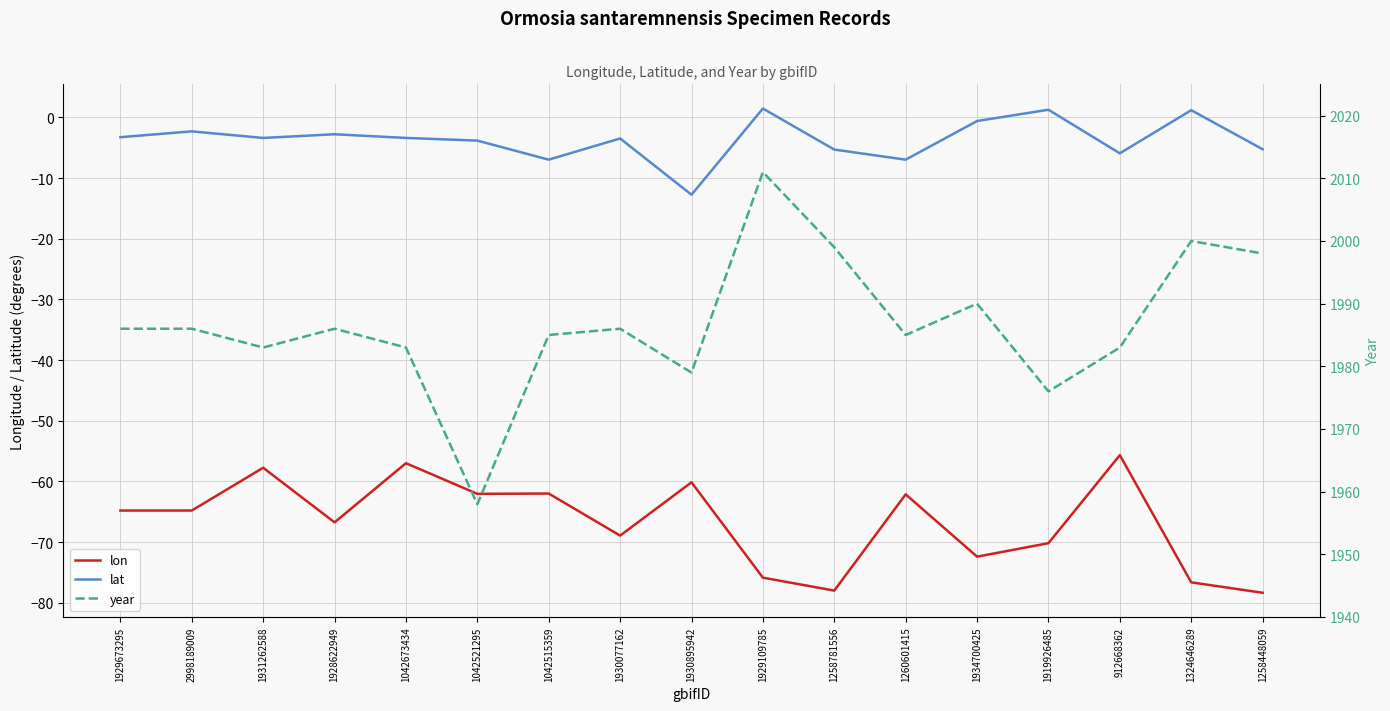

What is the difference between the maximum and minimum values in the lon series?

22.7